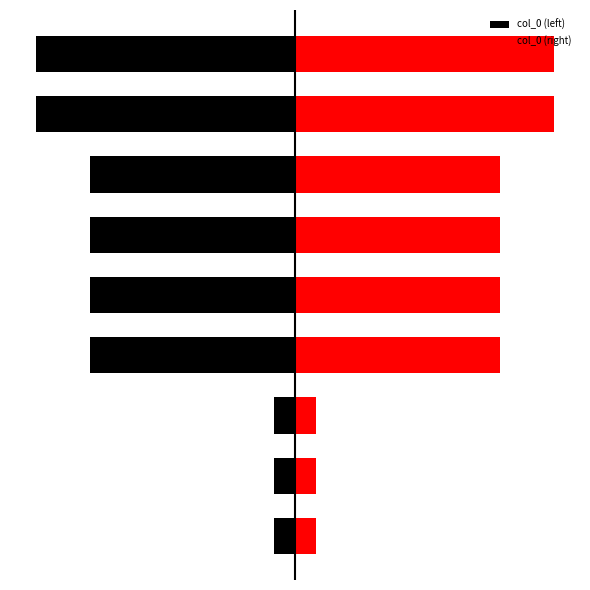

How many data points in col_0 (left) are less than -876326?

4